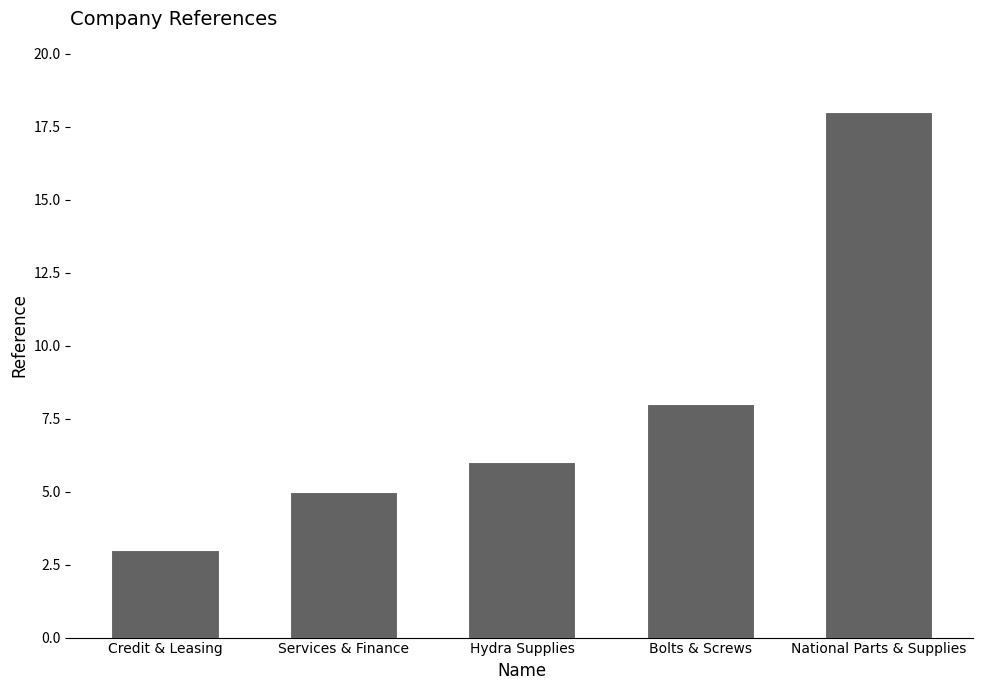

Rank the categories by value from highest to lowest.

National Parts & Supplies, Bolts & Screws, Hydra Supplies, Services & Finance, Credit & Leasing